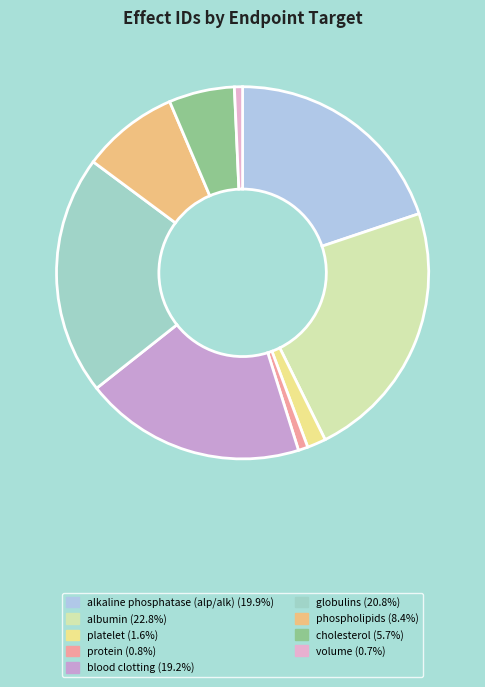

To the nearest percent, what portion does platelet represent?

2%